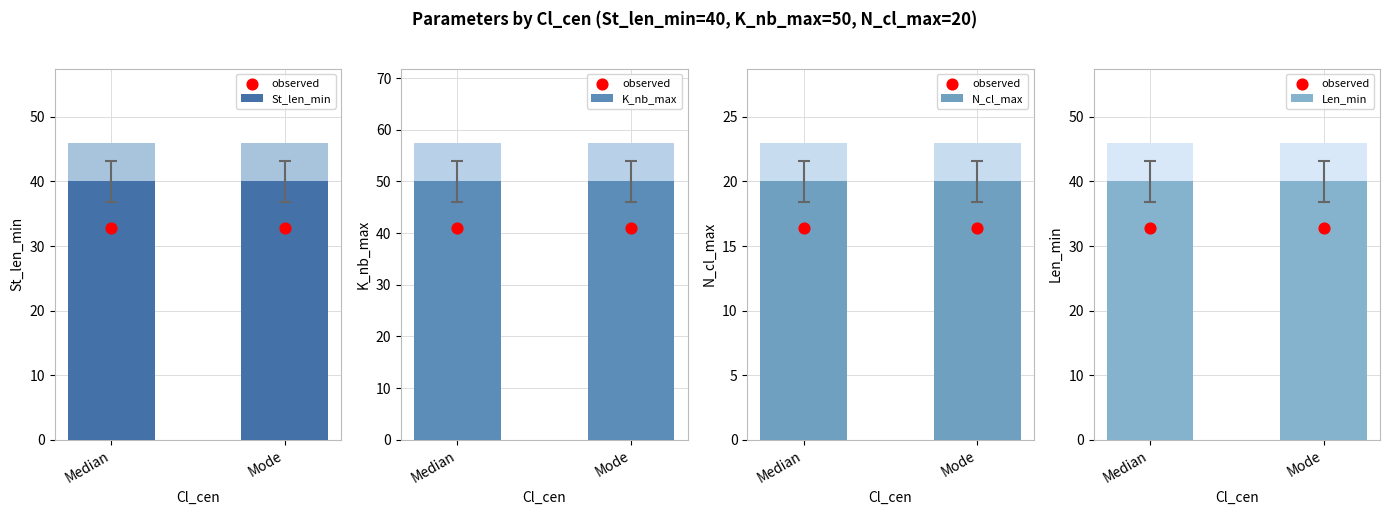

Which series contains the highest Y value?

K_nb_max